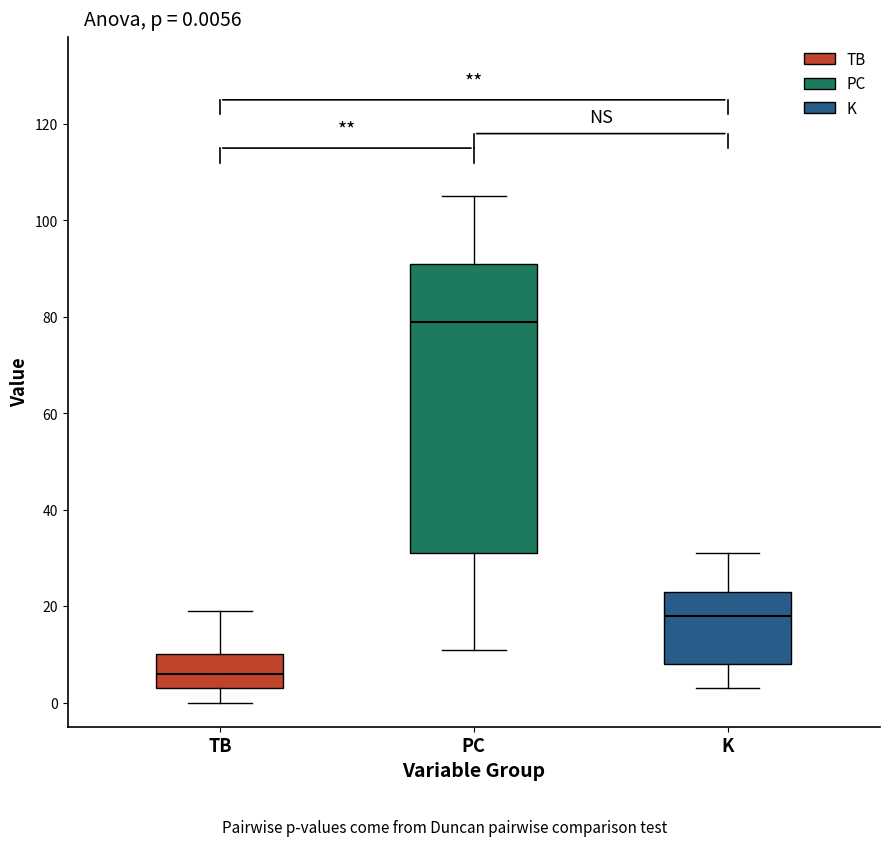

Which box is the tallest, from its lower edge to its upper edge?

PC